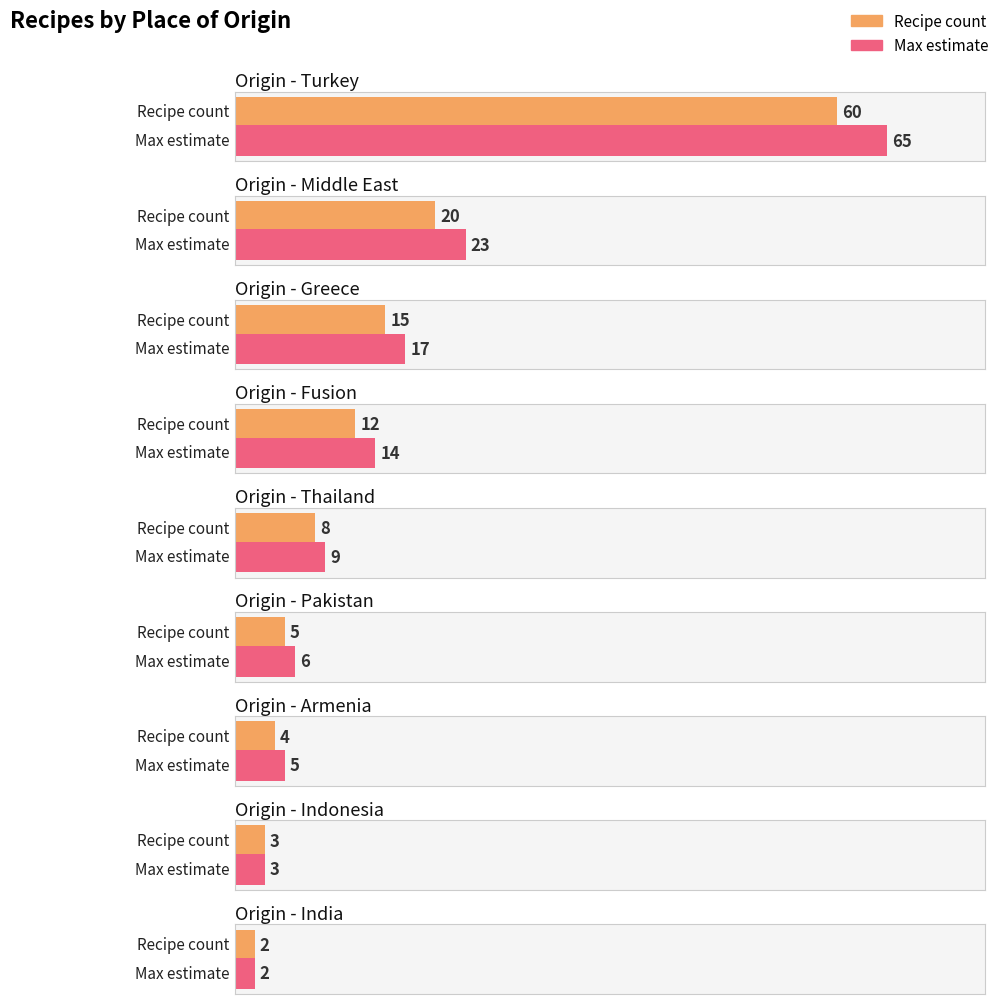

True or false: the data shows 20 at middle east.

True